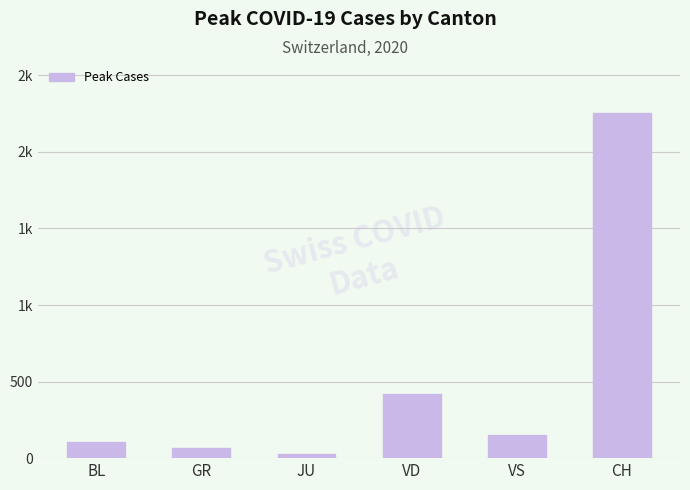

What is the sum of all values?

3022